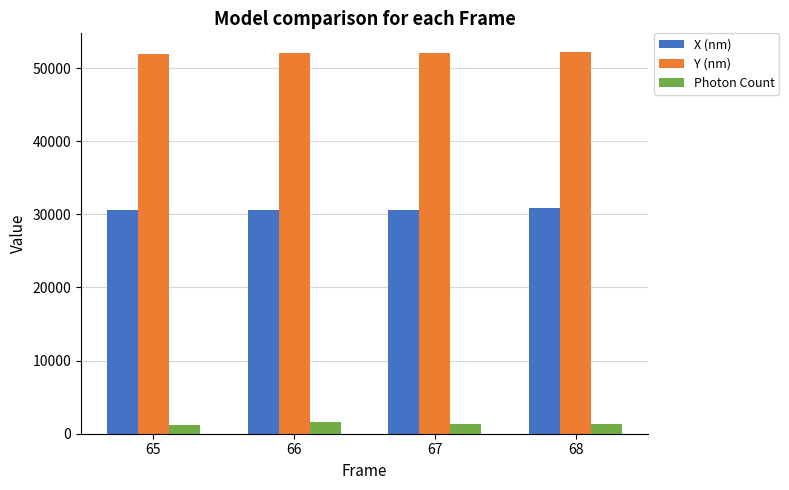

What are all the series names shown in the legend?

X (nm), Y (nm), Photon Count